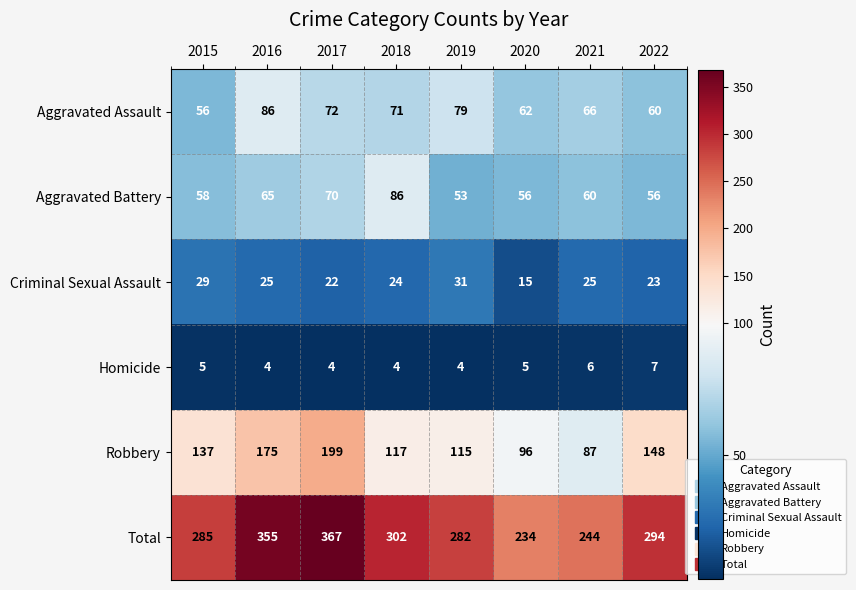

Between 2015 and 2020, which series saw the biggest shift?

Total